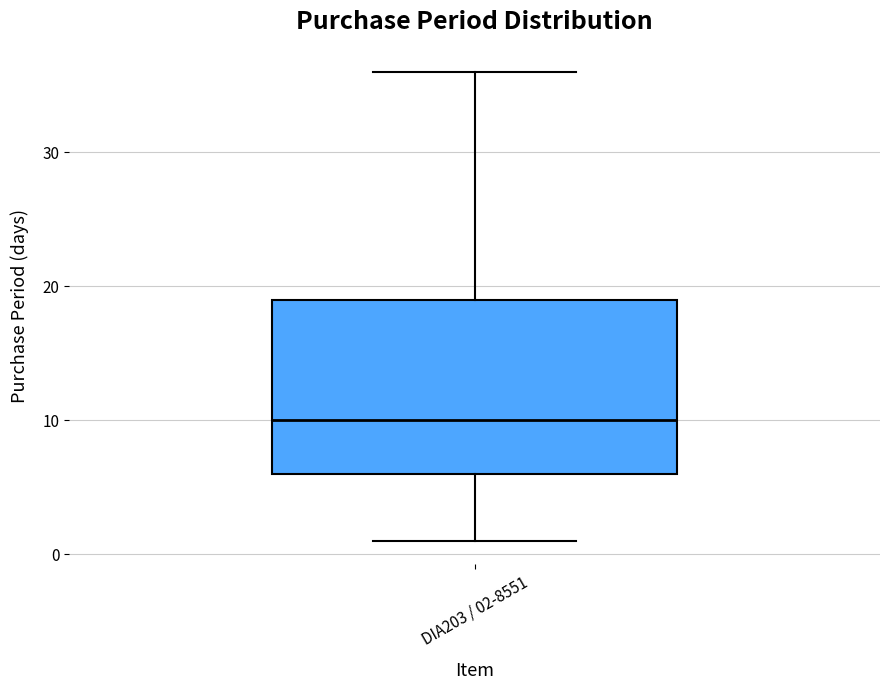

Transcribe this box plot: give where the median line is, the range the box spans, and where the two whiskers end, as read against the y-axis. The values are not printed on the chart, so give them approximately, as read against the axis.

median 10, box 6 to 19, whiskers 1 to 36